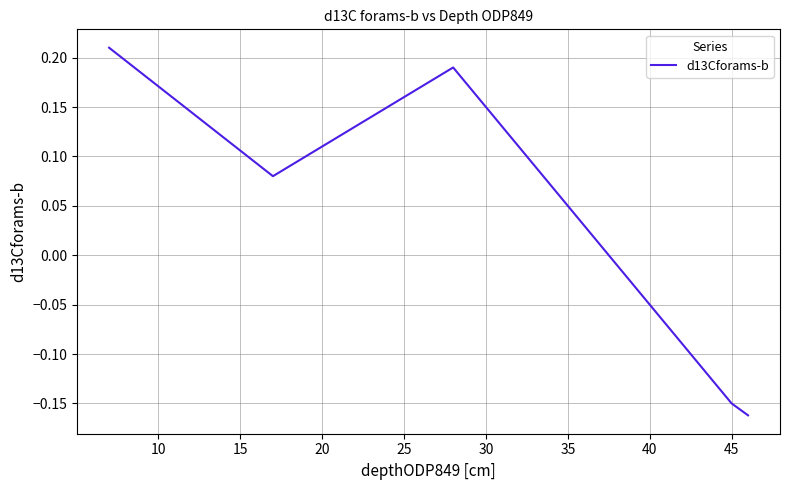

What is the difference between the maximum and minimum values?

0.4